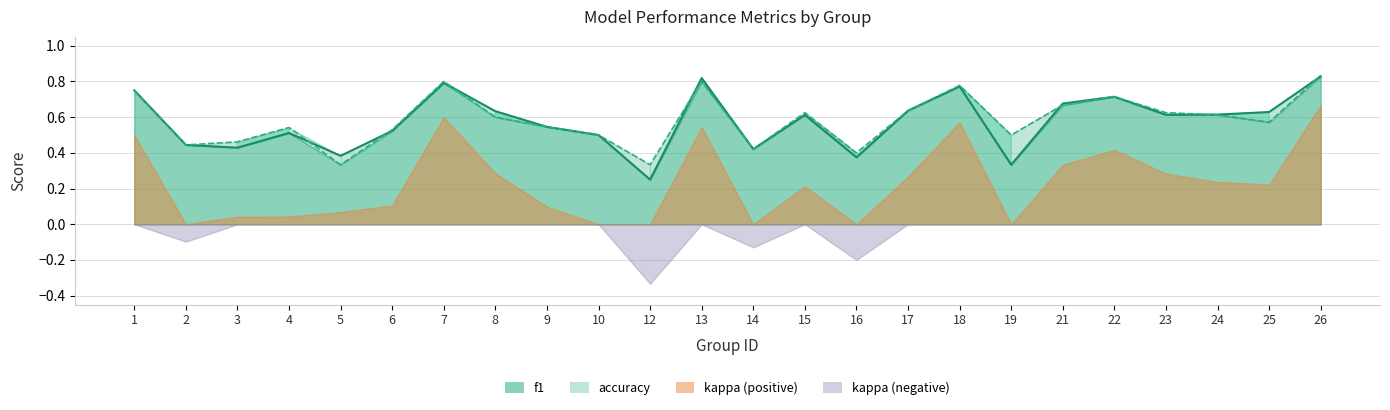

Where is the first local minimum for f1?

3